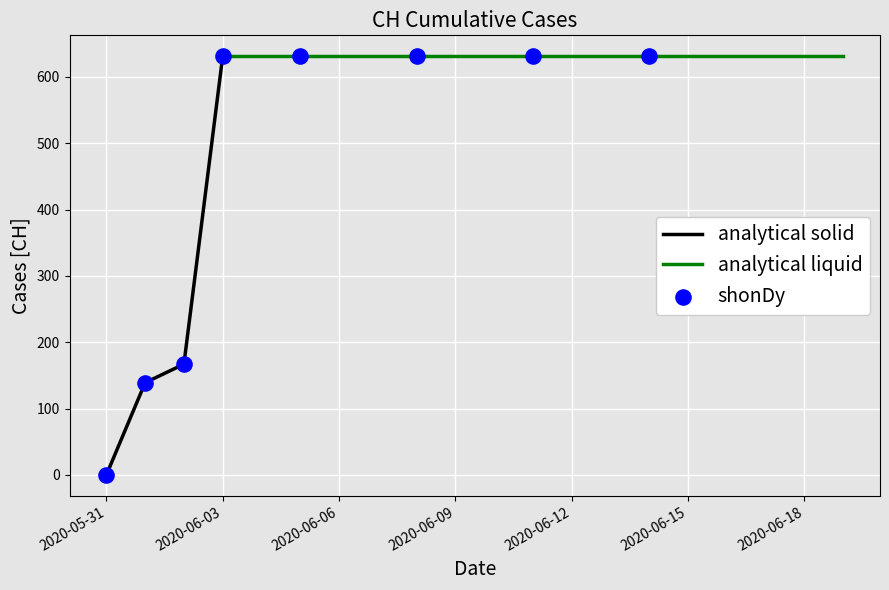

What is the ratio of the value at 2020-06-09 to the value at 2020-06-08?

1.0